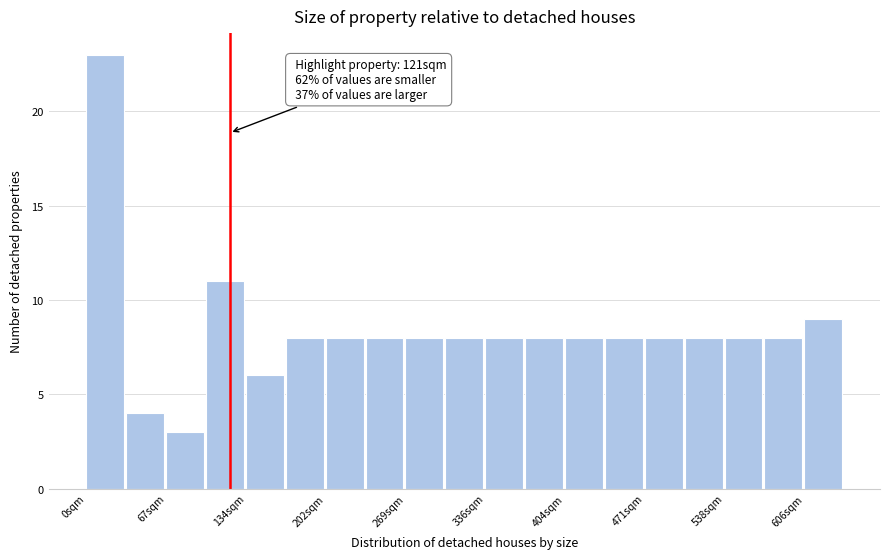

Around what value on the x-axis is the tallest bar? Give the approximate position of its centre, as read against the axis.

20